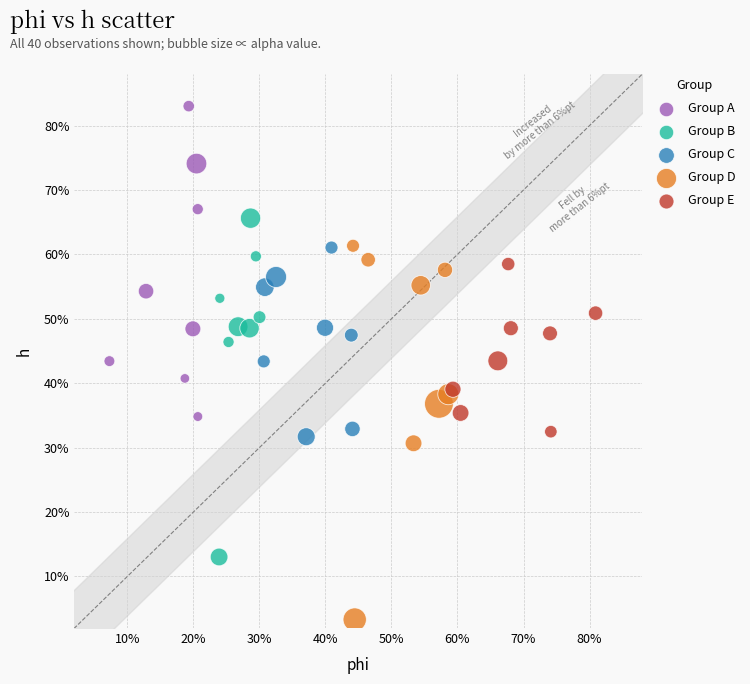

What are all the series names shown in the legend?

Group A, Group B, Group C, Group D, Group E